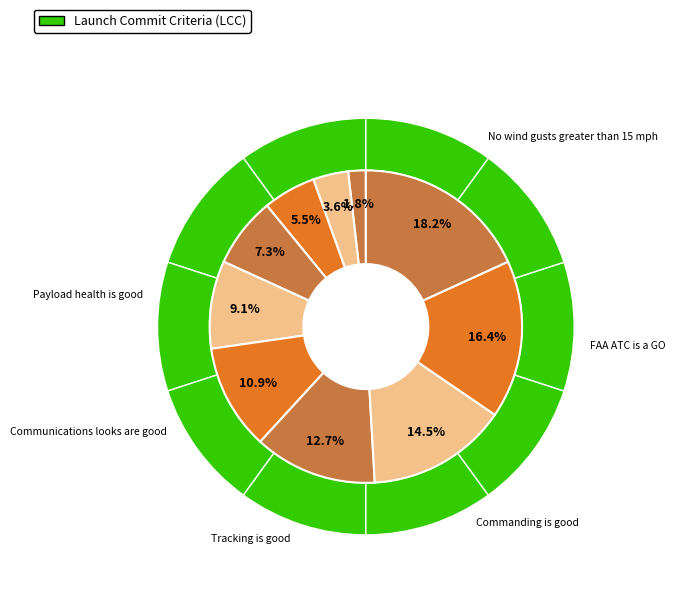

What portion of the pie excludes FAA ATC is a GO?

83.6%